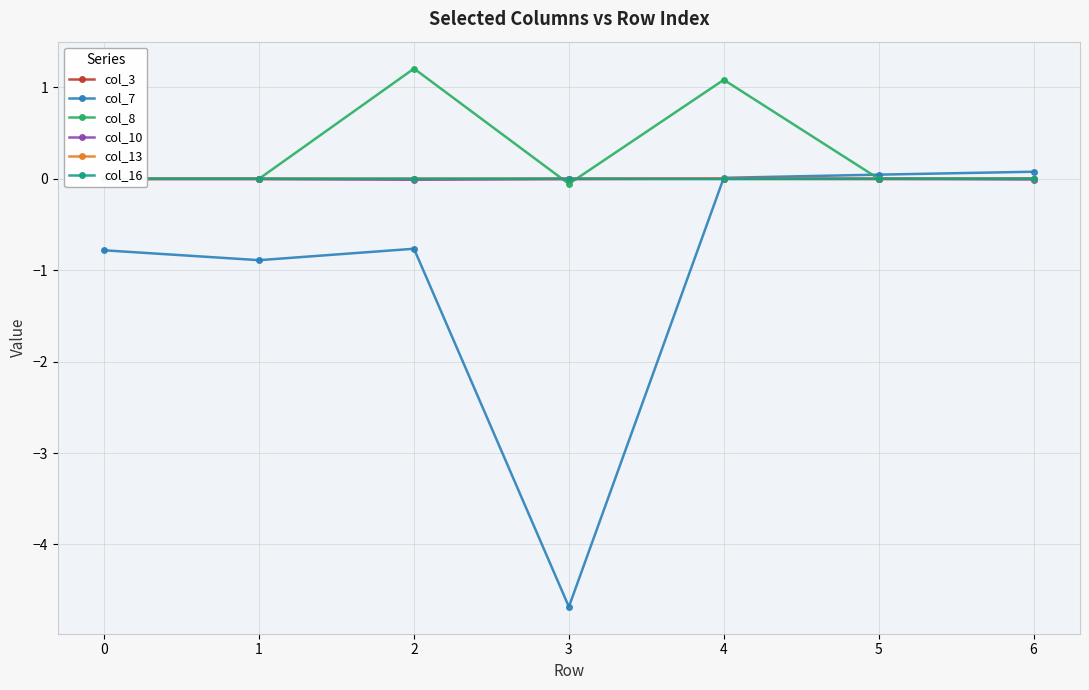

How many times do col_3 and col_16 cross each other?

2